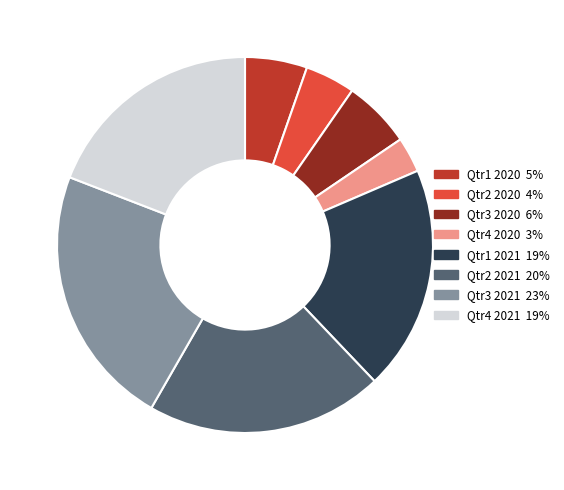

Does Qtr2 2020 represent more than half of the total?

No